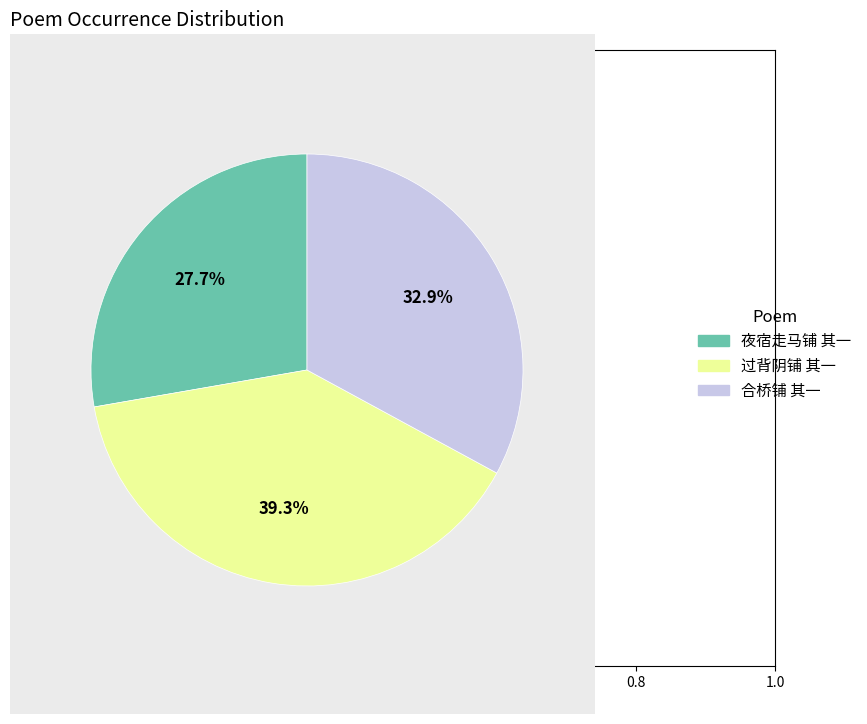

Which category has the biggest portion of the pie?

过背阴铺 其一